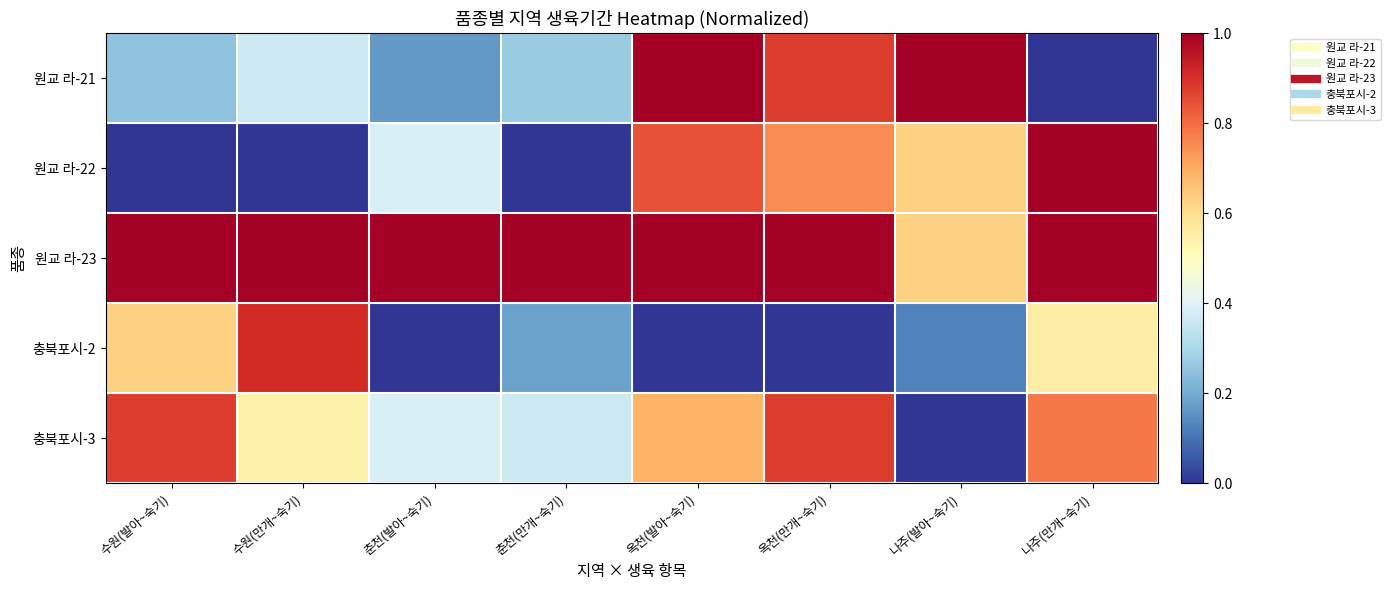

Reading right to left, what are all the values shown in this chart?

원교 라-21: 나주(만개~숙기)=0.0	나주(발아~숙기)=1.0	옥천(만개~숙기)=0.9	옥천(발아~숙기)=1.0	춘천(만개~숙기)=0.3	춘천(발아~숙기)=0.2	수원(만개~숙기)=0.4	수원(발아~숙기)=0.2
원교 라-22: 나주(만개~숙기)=1.0	나주(발아~숙기)=0.6	옥천(만개~숙기)=0.8	옥천(발아~숙기)=0.8	춘천(만개~숙기)=0.0	춘천(발아~숙기)=0.4	수원(만개~숙기)=0.0	수원(발아~숙기)=0.0
원교 라-23: 나주(만개~숙기)=1.0	나주(발아~숙기)=0.6	옥천(만개~숙기)=1.0	옥천(발아~숙기)=1.0	춘천(만개~숙기)=1.0	춘천(발아~숙기)=1.0	수원(만개~숙기)=1.0	수원(발아~숙기)=1.0
충북포시-2: 나주(만개~숙기)=0.6	나주(발아~숙기)=0.1	옥천(만개~숙기)=0.0	옥천(발아~숙기)=0.0	춘천(만개~숙기)=0.2	춘천(발아~숙기)=0.0	수원(만개~숙기)=0.9	수원(발아~숙기)=0.6
충북포시-3: 나주(만개~숙기)=0.8	나주(발아~숙기)=0.0	옥천(만개~숙기)=0.9	옥천(발아~숙기)=0.7	춘천(만개~숙기)=0.4	춘천(발아~숙기)=0.4	수원(만개~숙기)=0.5	수원(발아~숙기)=0.9